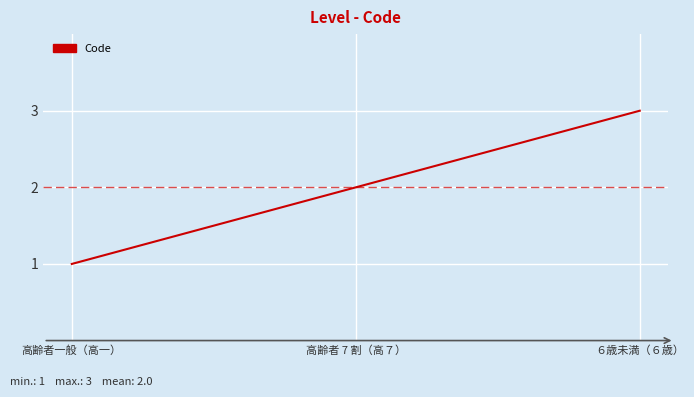

What is the greatest value displayed?

3